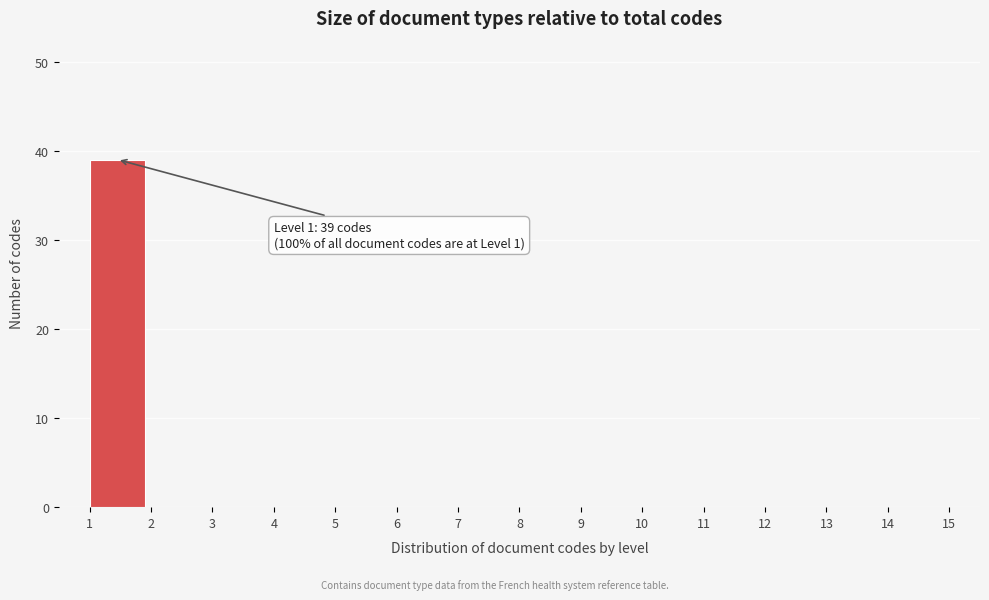

Over which range of the x-axis is the bar tallest?

1 to 2